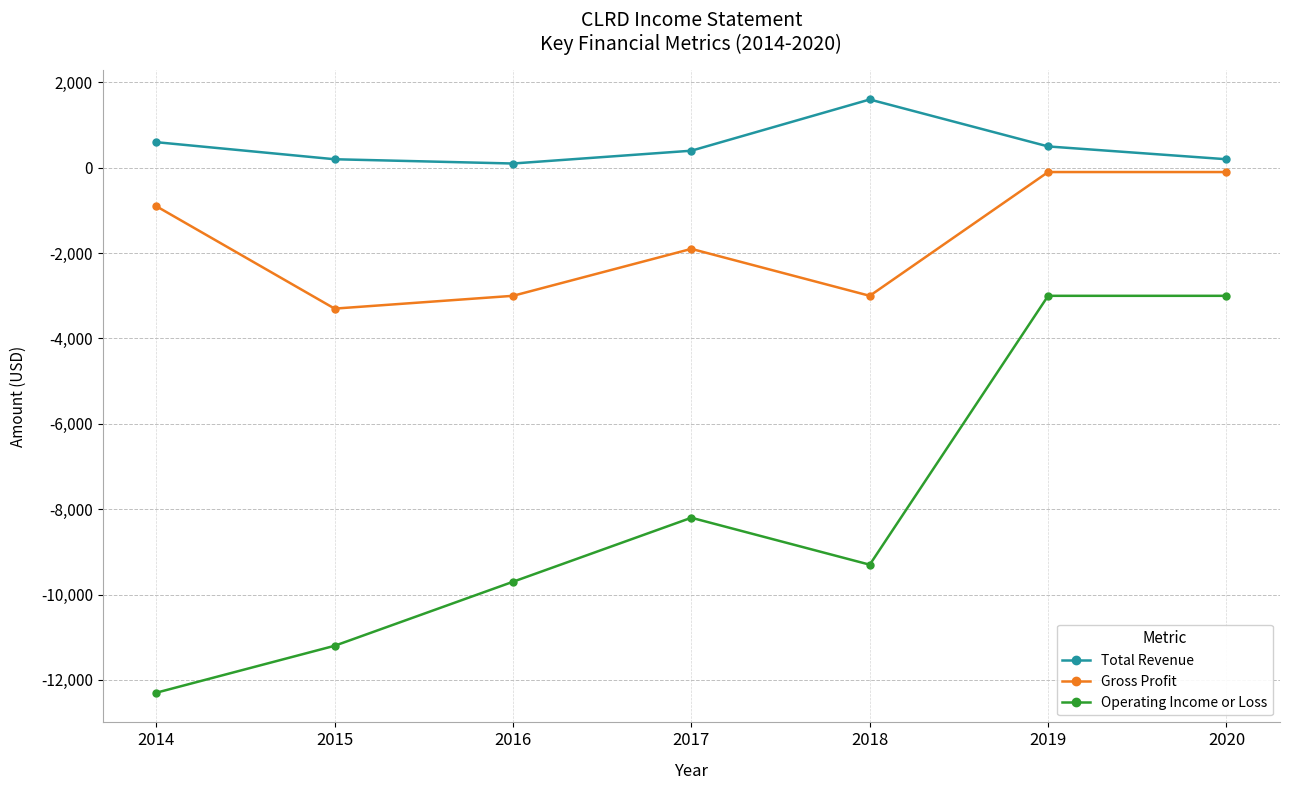

Where is Gross Profit nearest to the value -1700?

2017